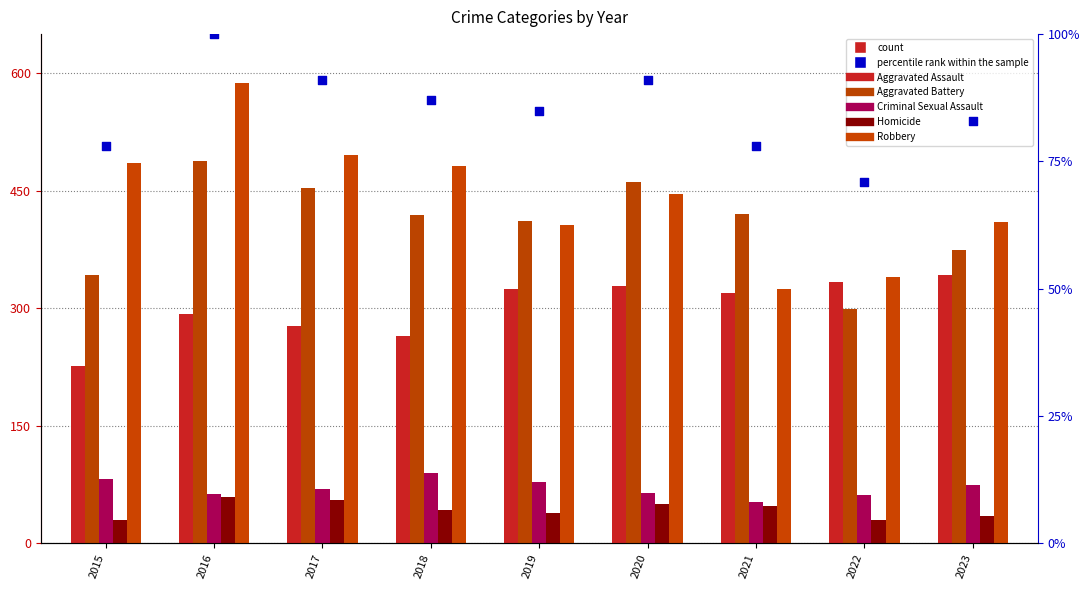

At how many categories does at least one series exceed 205?

9